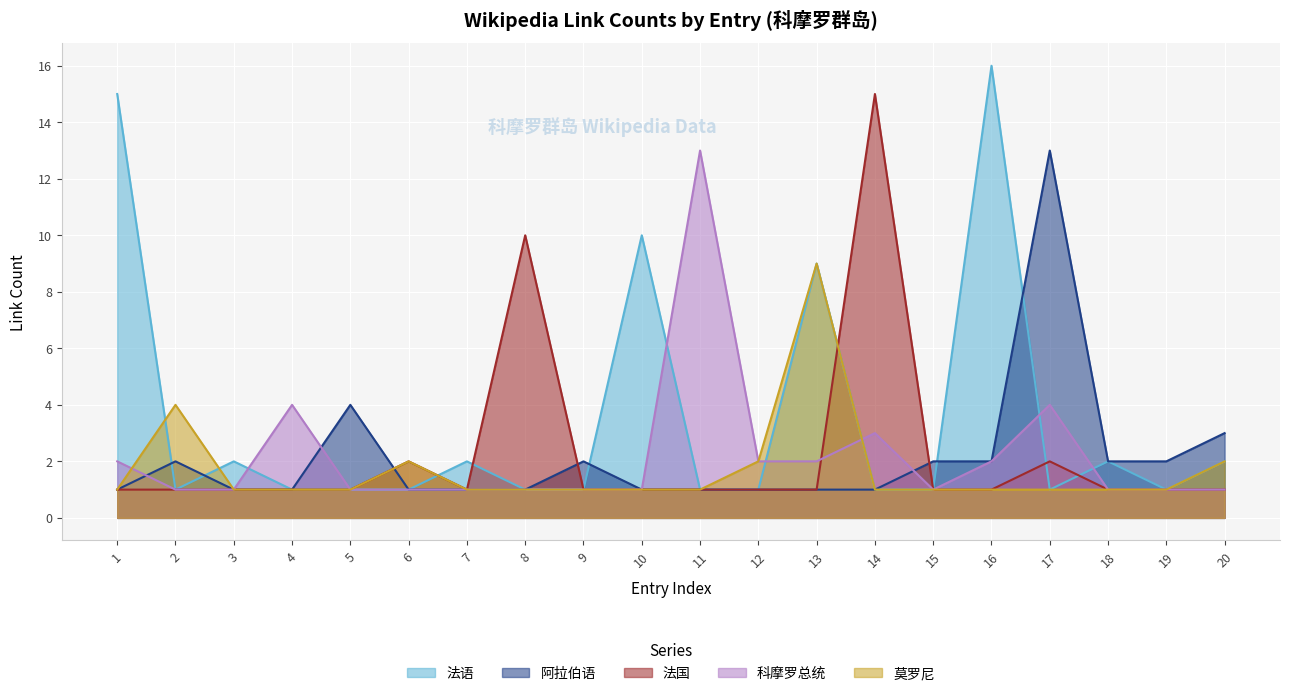

Reading left to right, list all the values displayed in this chart.

法语: 1=15	2=1	3=2	4=1	5=1	6=1	7=2	8=1	9=1	10=10	11=1	12=1	13=9	14=1	15=1	16=16	17=1	18=2	19=1	20=2
阿拉伯语: 1=1	2=2	3=1	4=1	5=4	6=1	7=1	8=1	9=2	10=1	11=1	12=1	13=1	14=1	15=2	16=2	17=13	18=2	19=2	20=3
法国: 1=1	2=1	3=1	4=1	5=1	6=2	7=1	8=10	9=1	10=1	11=1	12=1	13=1	14=15	15=1	16=1	17=2	18=1	19=1	20=1
科摩罗总统: 1=2	2=1	3=1	4=4	5=1	6=1	7=1	8=1	9=1	10=1	11=13	12=2	13=2	14=3	15=1	16=2	17=4	18=1	19=1	20=1
莫罗尼: 1=1	2=4	3=1	4=1	5=1	6=2	7=1	8=1	9=1	10=1	11=1	12=2	13=9	14=1	15=1	16=1	17=1	18=1	19=1	20=2